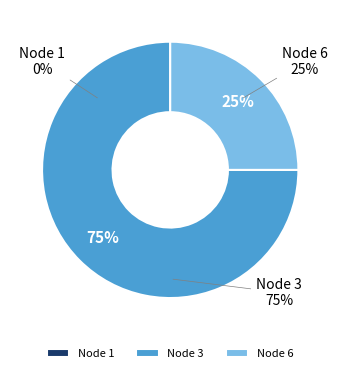

The Node 6 slice represents 25% of the pie. True or false?

True